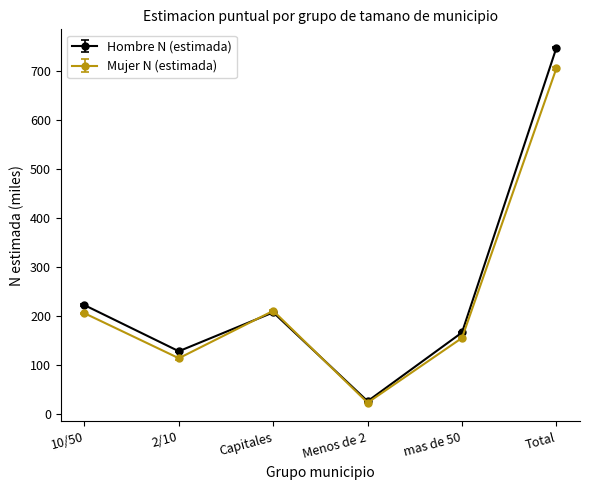

Which series has the widest spread of values?

Hombre N (estimada)